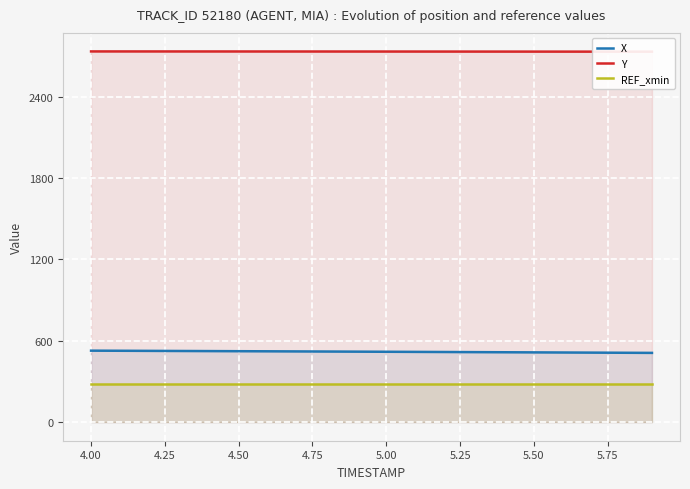

What is the minimum value for Y?

2730.8